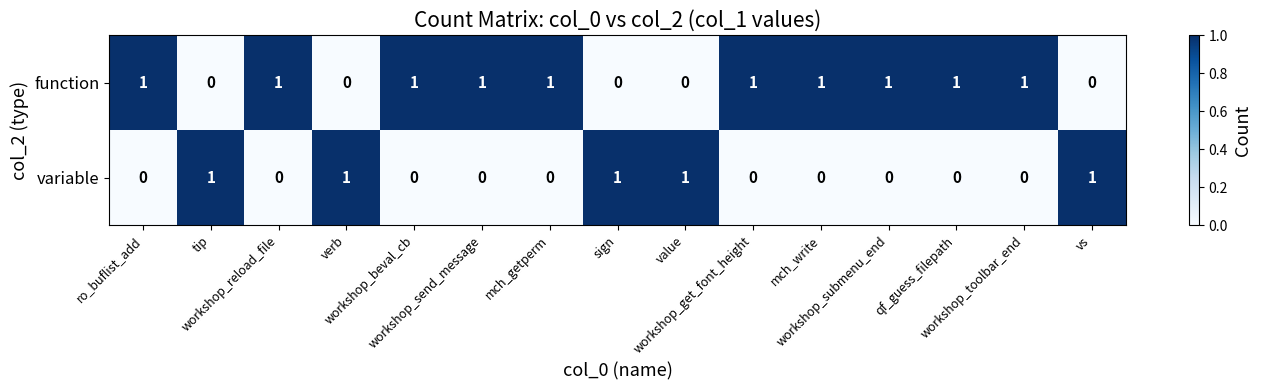

Which series has the largest total across all categories?

function